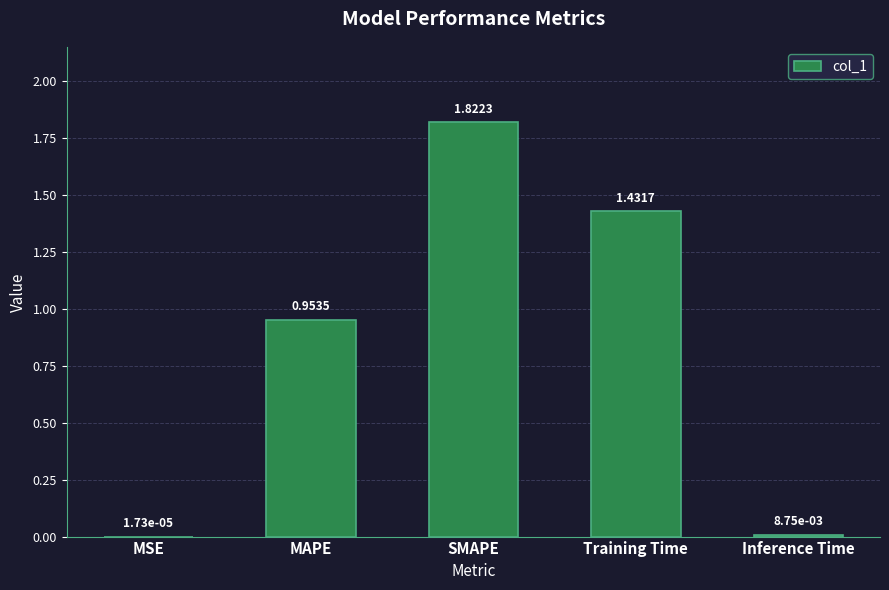

Which category has the highest value across all series?

SMAPE